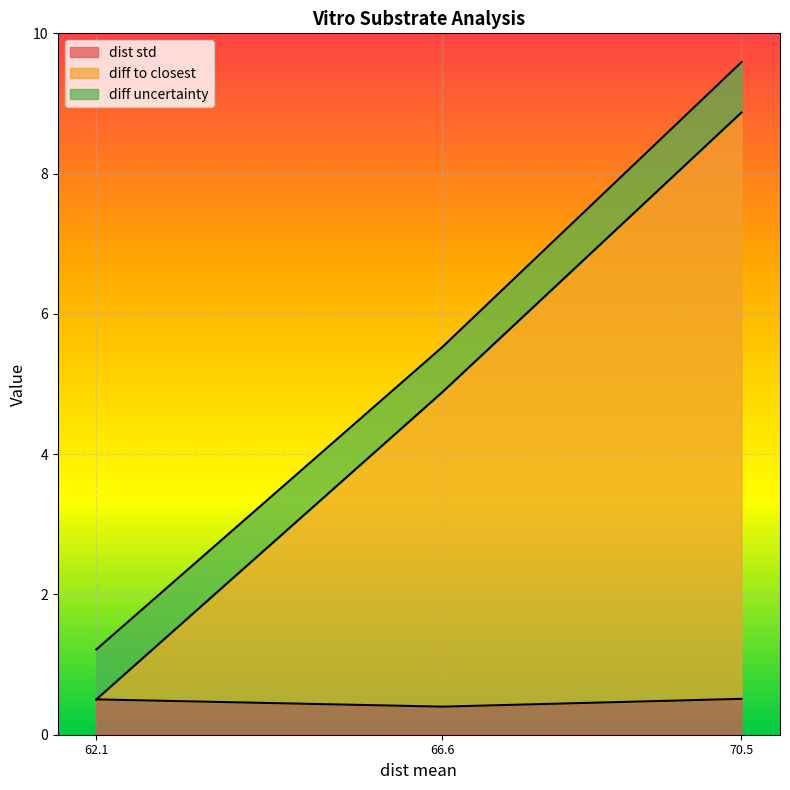

What is the maximum value for dist std?

0.5